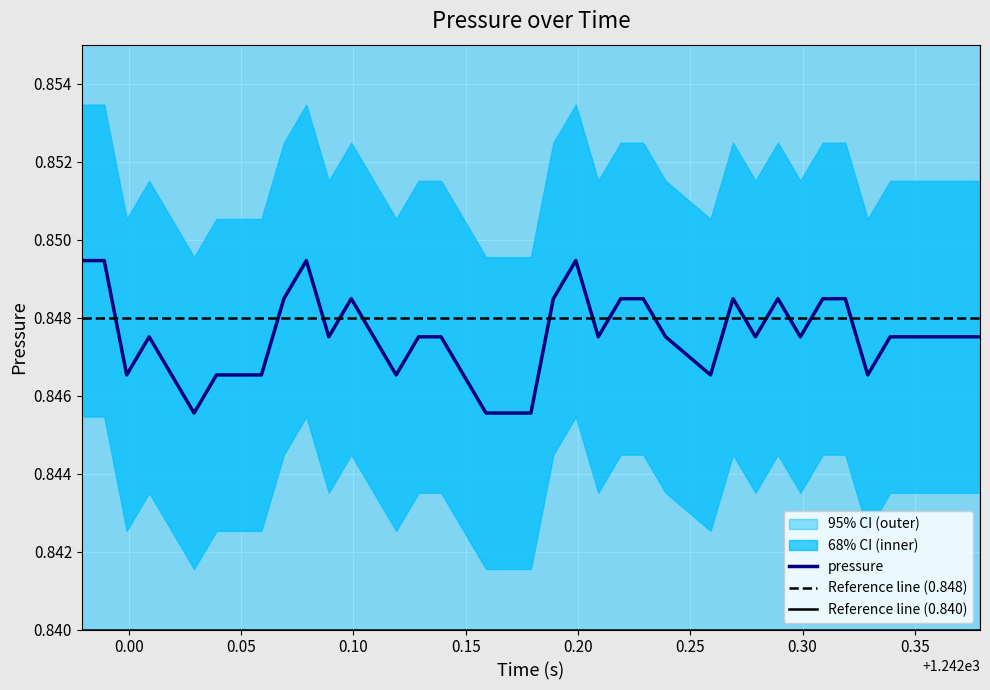

True or false: the data shows 1.5 at 9.

False